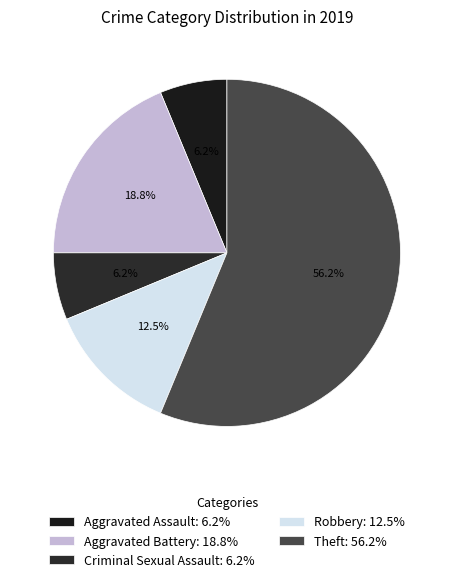

Which slice represents more than half of the pie?

Theft